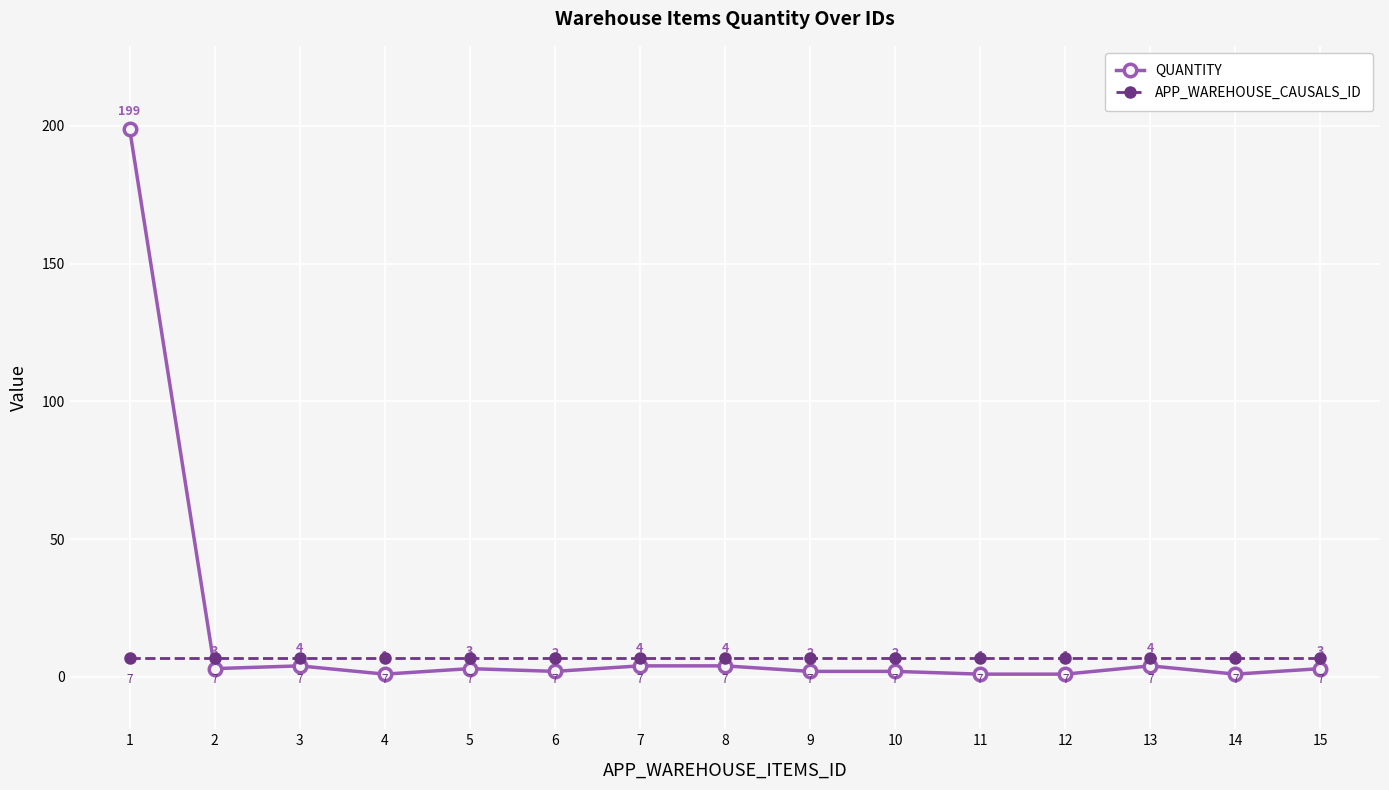

Between which two adjacent categories do APP_WAREHOUSE_CAUSALS_ID and QUANTITY first intersect?

1 and 2